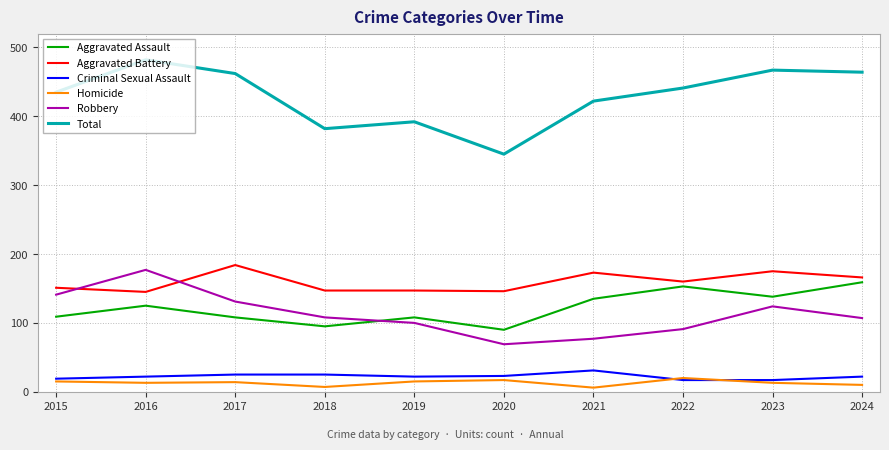

Which label corresponds to the largest value in the chart?

2016